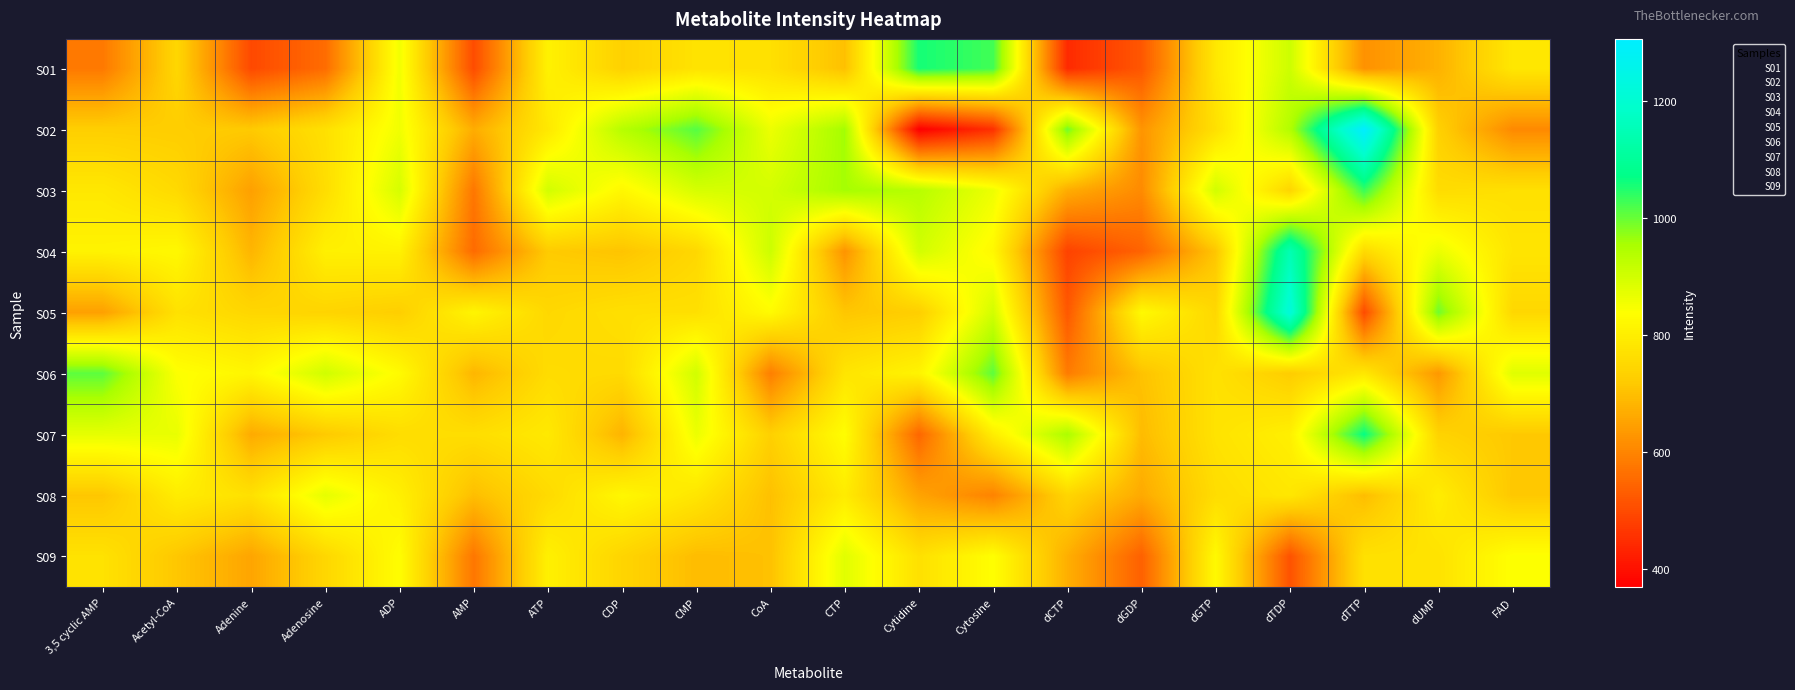

What is the total value across all series at dTTP?

7540.3